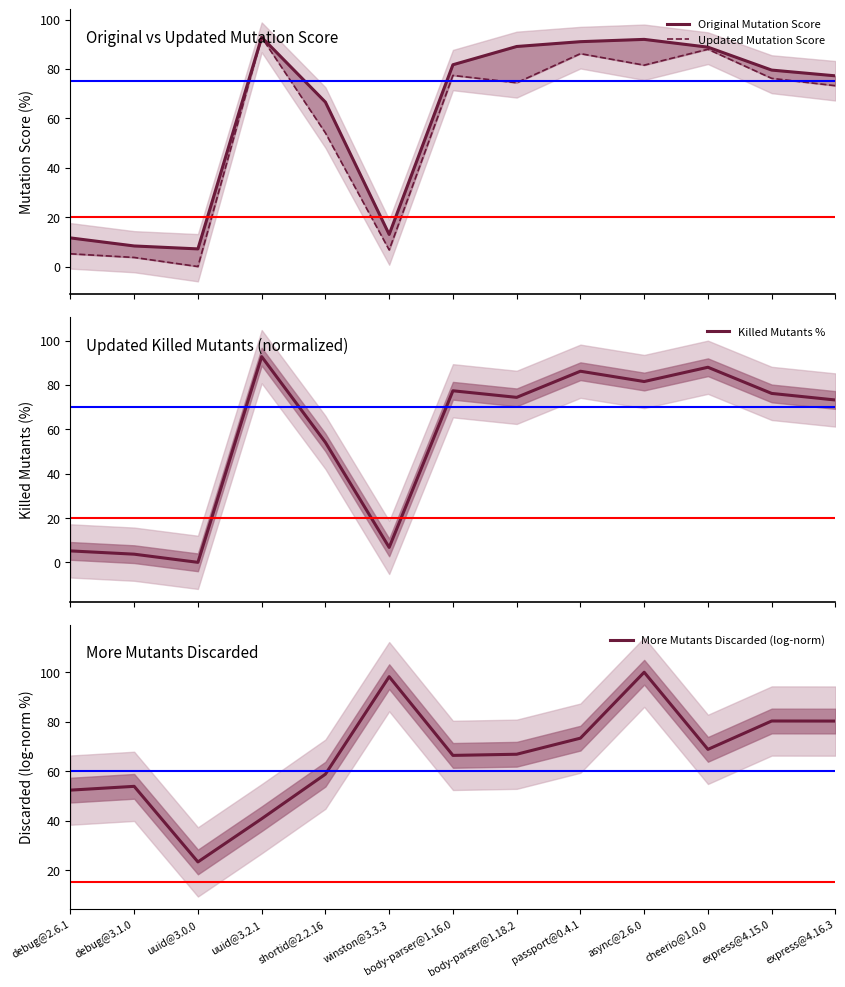

Reading left to right, what are all the values shown in this chart?

Original Mutation Score: 11.6	8.3	7.1	92.8	66.6	13.0	81.7	89.1	91.0	92.0	88.8	79.5	77.2
Updated Mutation Score: 5.2	3.7	0.0	92.8	54.1	6.7	77.4	74.4	86.2	81.5	88.0	76.2	73.2
Killed Mutants %: 5.2	3.7	0.0	92.8	54.1	6.7	77.4	74.4	86.2	81.5	88.0	76.2	73.2
More Mutants Discarded (log-norm): 52.3	53.9	23.3	40.8	58.8	98.2	66.4	66.8	73.3	100.0	68.8	80.3	80.3